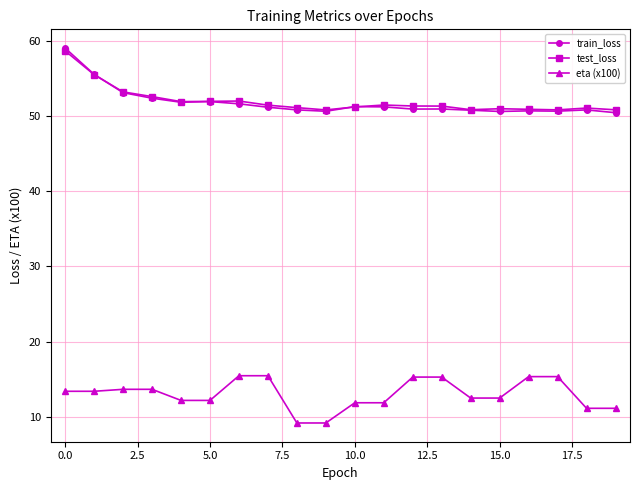

What is the maximum value shown in the chart?

59.1